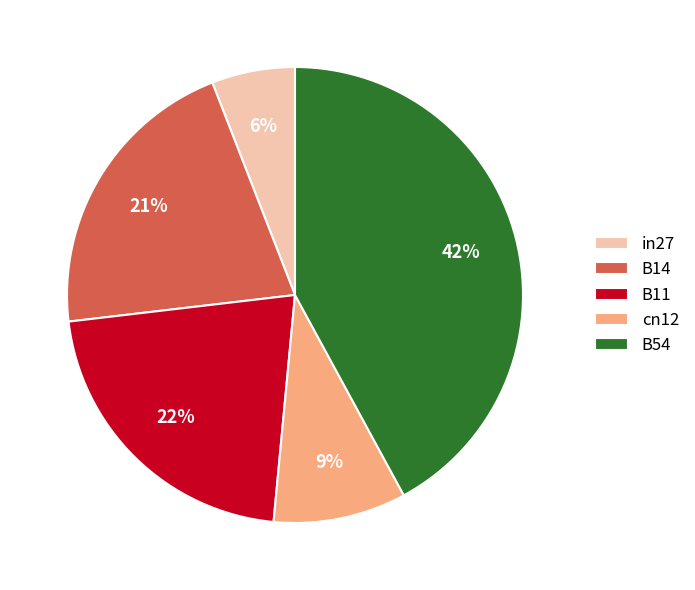

What percentage is the in27 slice, to the nearest percent?

6%